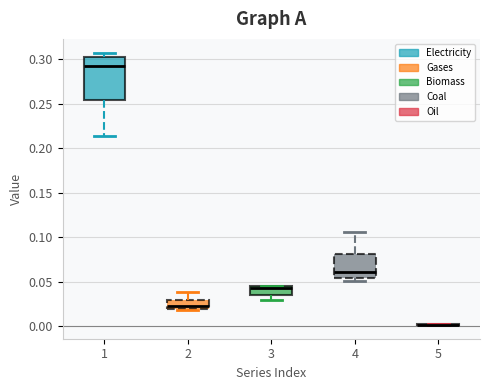

Reading left to right, transcribe this box plot: for each box, give where its median line is, the range the box spans, and where its two whiskers end, as read against the y-axis. The values are not printed on the chart, so give them approximately, as read against the axis.

1: median 0.290, box 0.255 to 0.300, whiskers 0.215 to 0.305
2: median 0.020 (just above the box's lower edge), box 0.020 to 0.030, whiskers 0.020 to 0.040
3: median 0.045 (just below the box's upper edge), box 0.035 to 0.045, whiskers 0.030 to 0.045
4: median 0.060, box 0.055 to 0.080, whiskers 0.050 to 0.105
5: box collapsed to a line at 0.000, whiskers 0.000 to 0.005